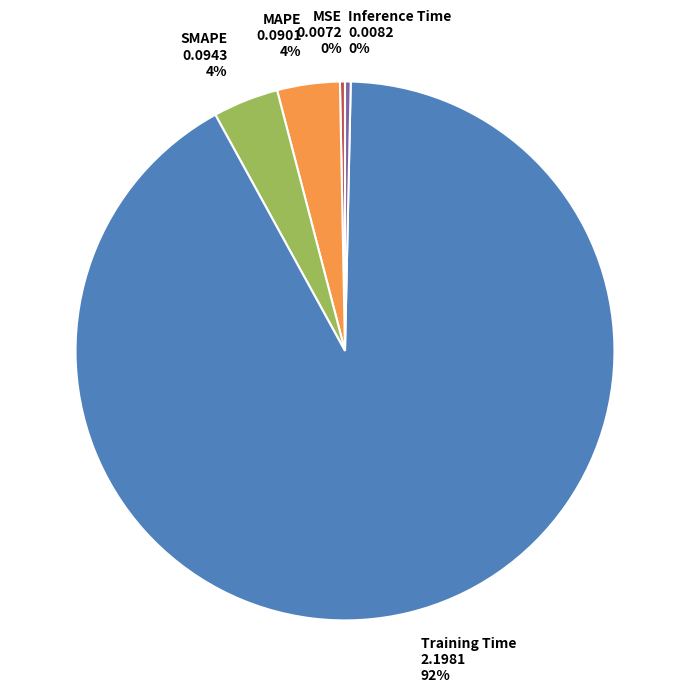

To the nearest percent, what portion does MAPE 0.0901 4% represent?

4%